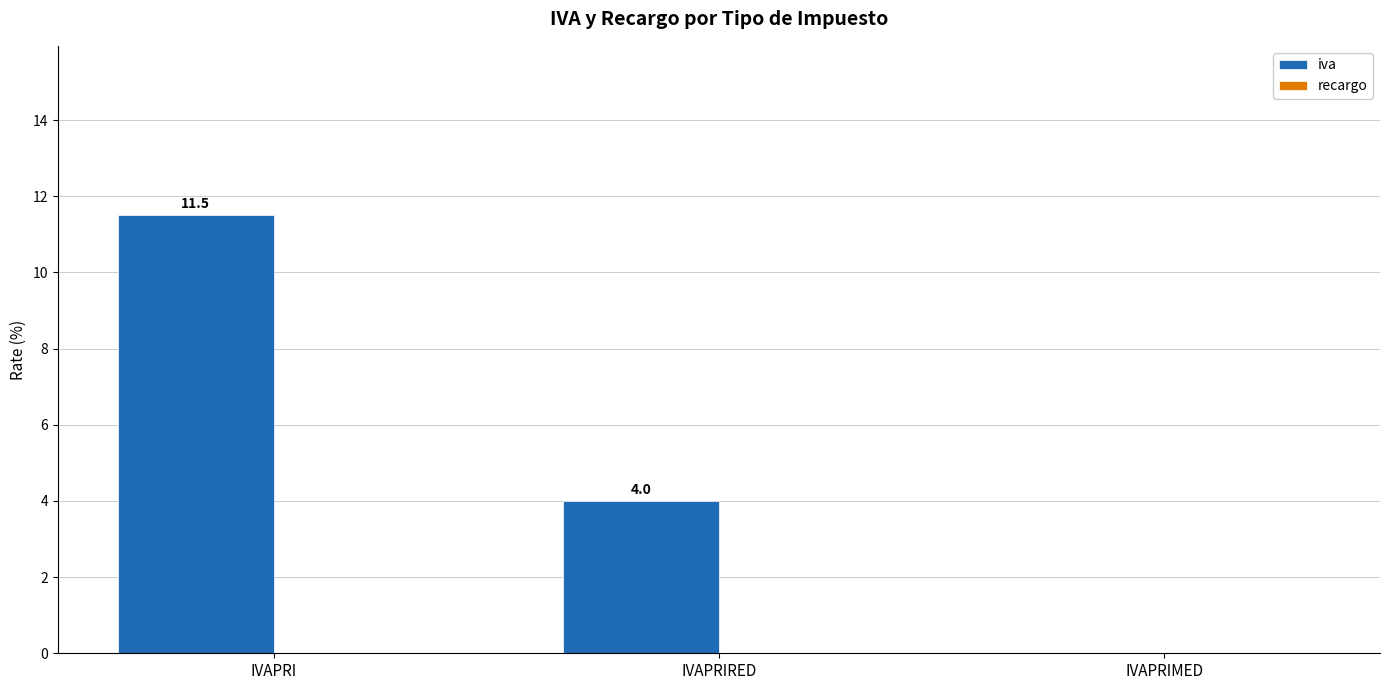

Where does the data first go above 4?

IVAPRI